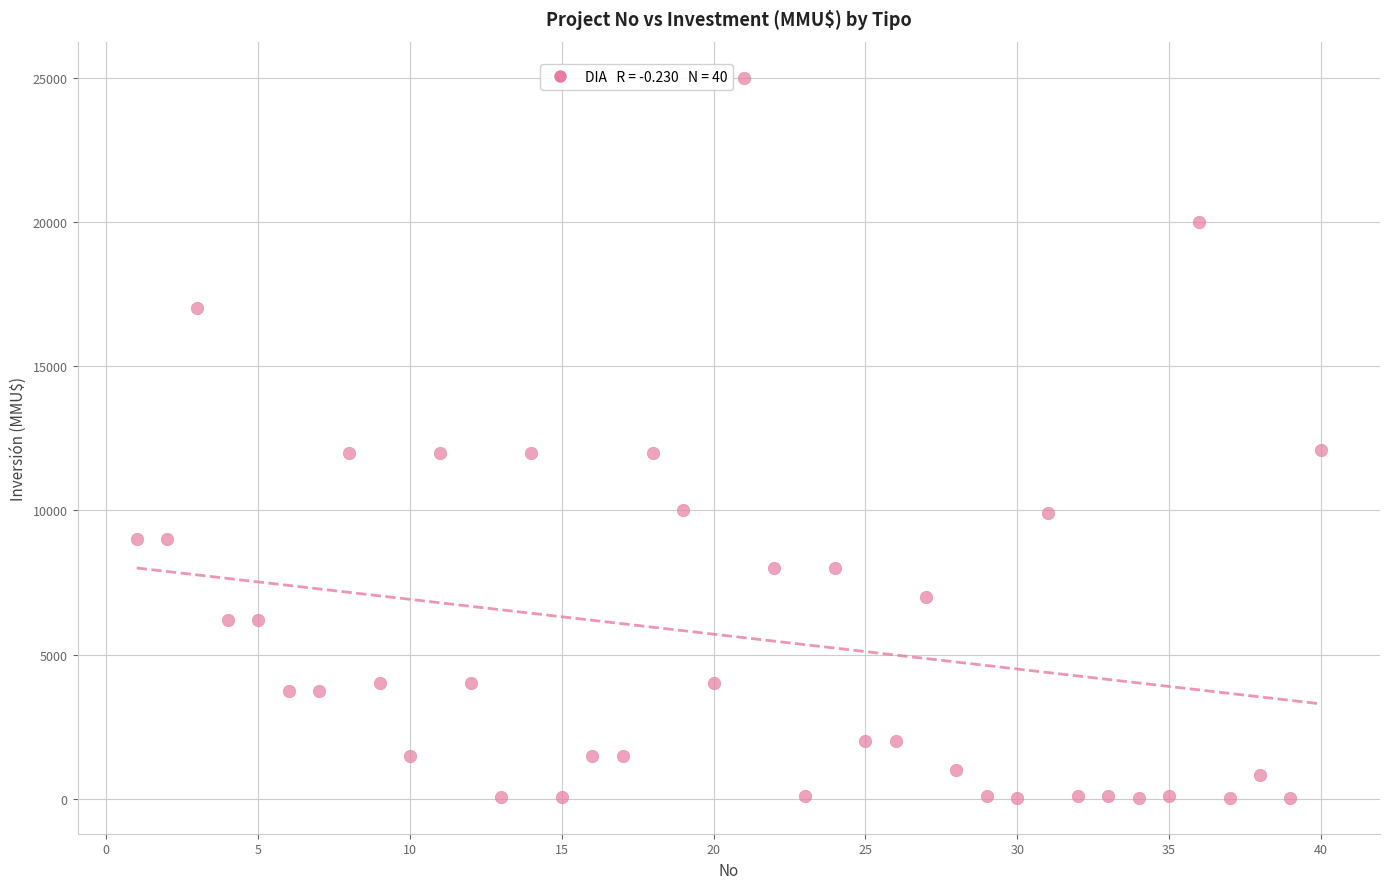

What is the range of X values (max minus min)?

39